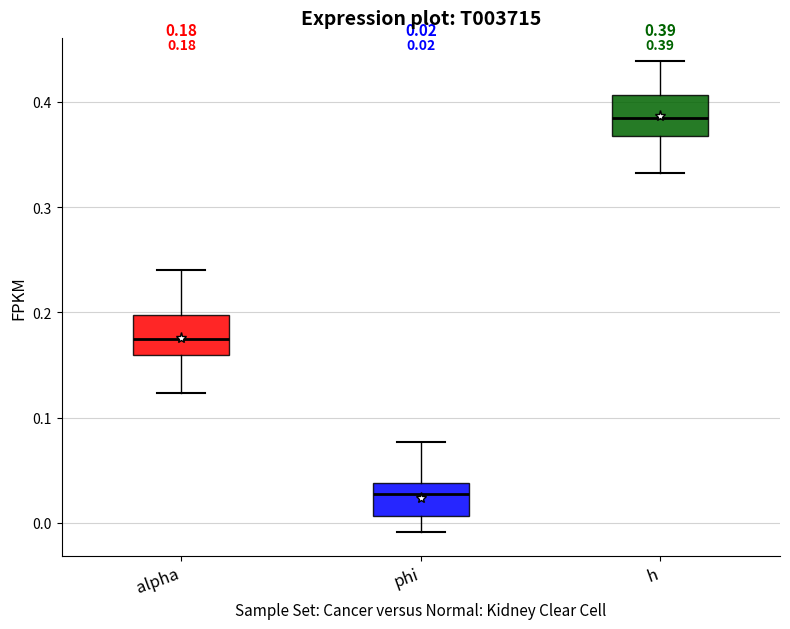

Which box's median line is the highest?

h